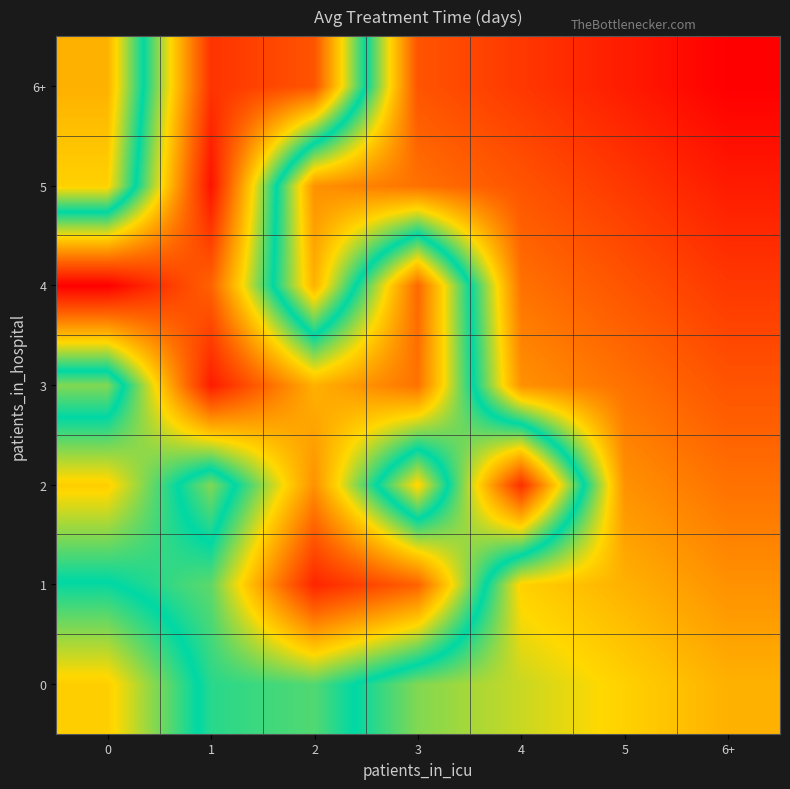

What is the spread (max minus min) of values at 3?

45.5